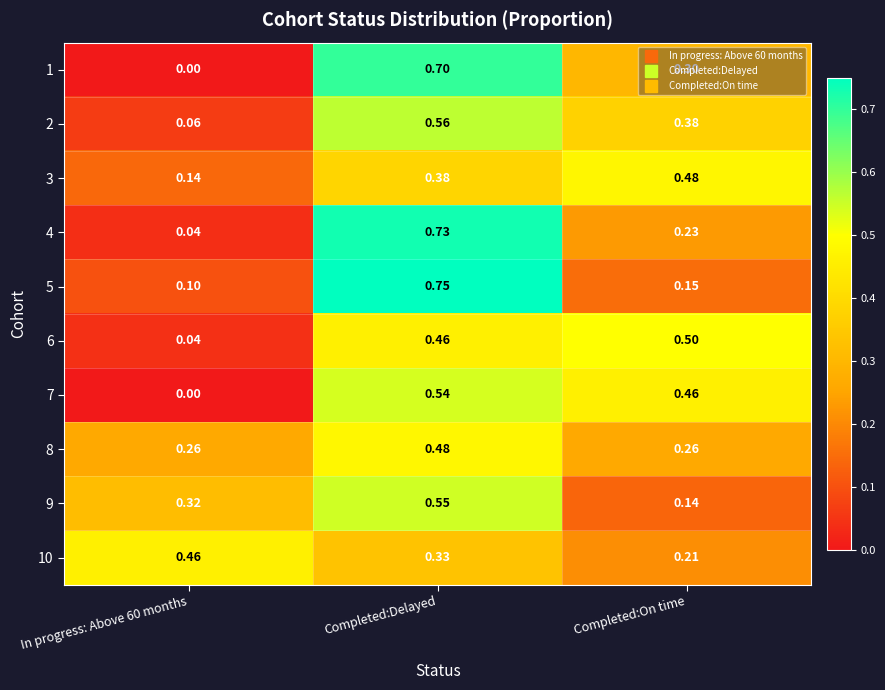

Is the value of 10 at Completed:On time greater than the value of 6 at In progress: Above 60 months?

Yes